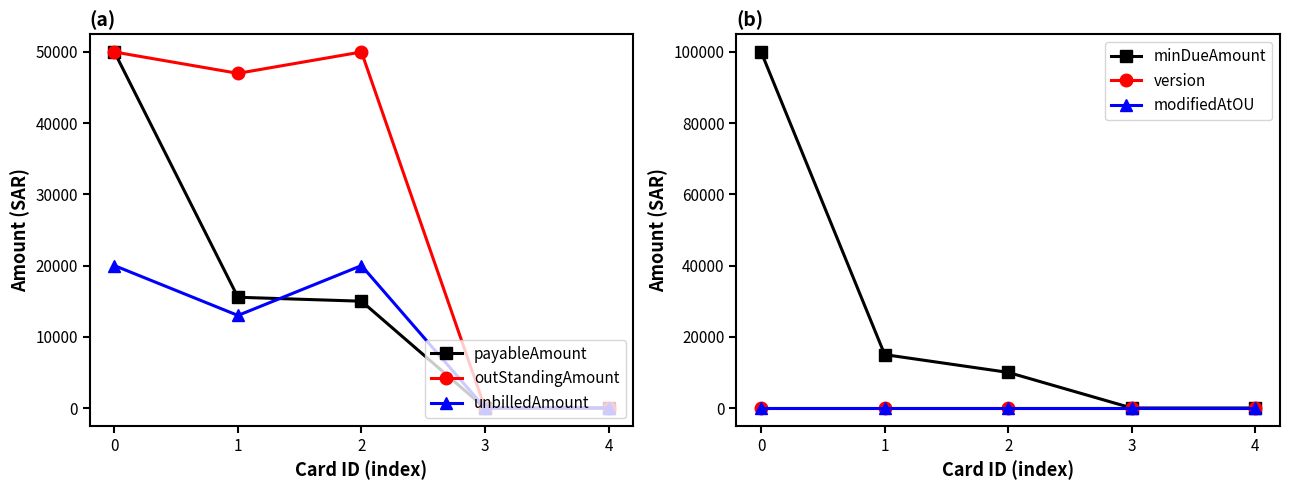

Count the number of data series in this chart.

6